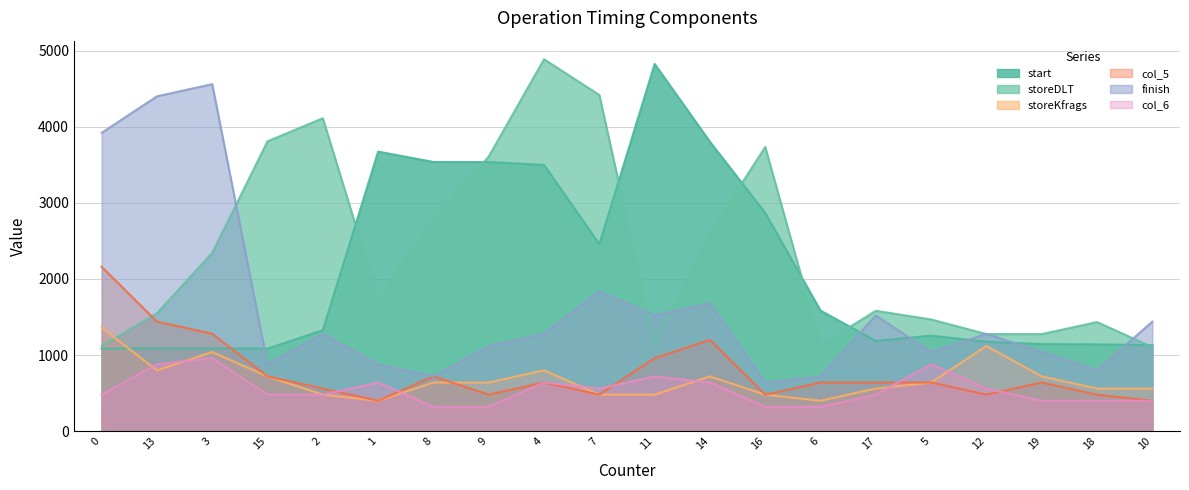

Does the chart display data point markers on the line(s)?

No